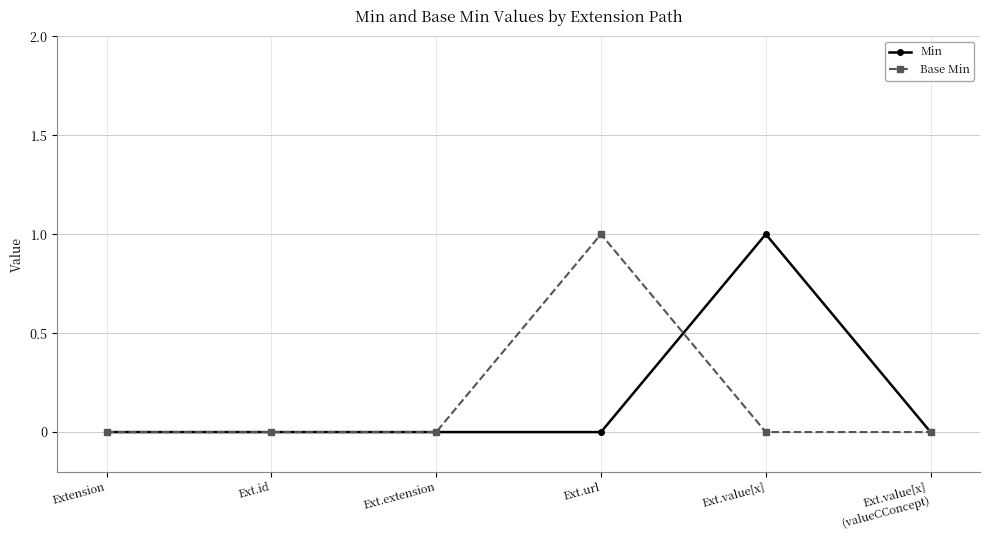

True or false: Min has more than 0 interior local peaks.

True